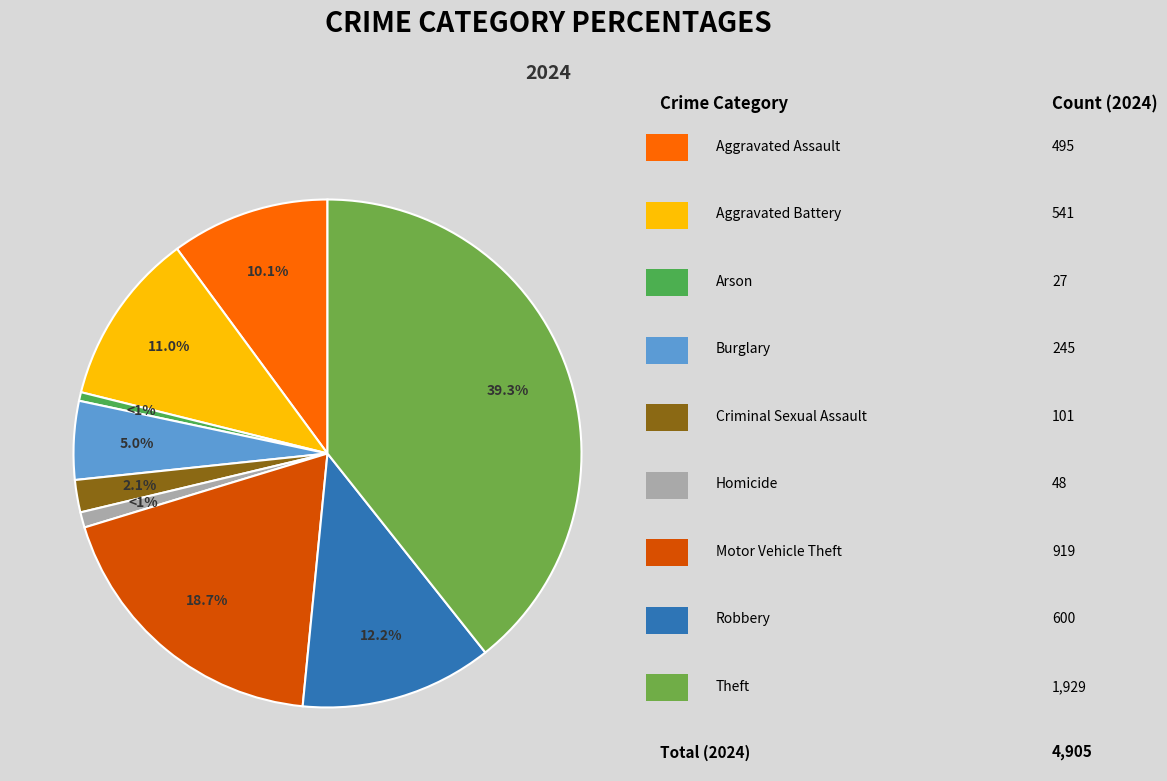

Count the number of slices in the pie.

9